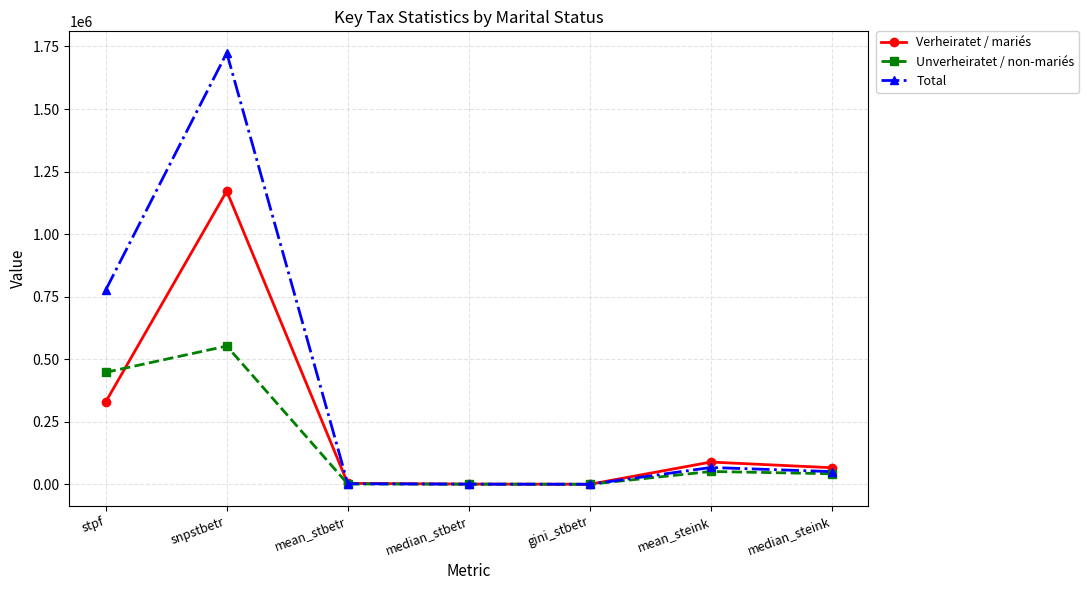

Where is the first local maximum for Total?

snpstbetr